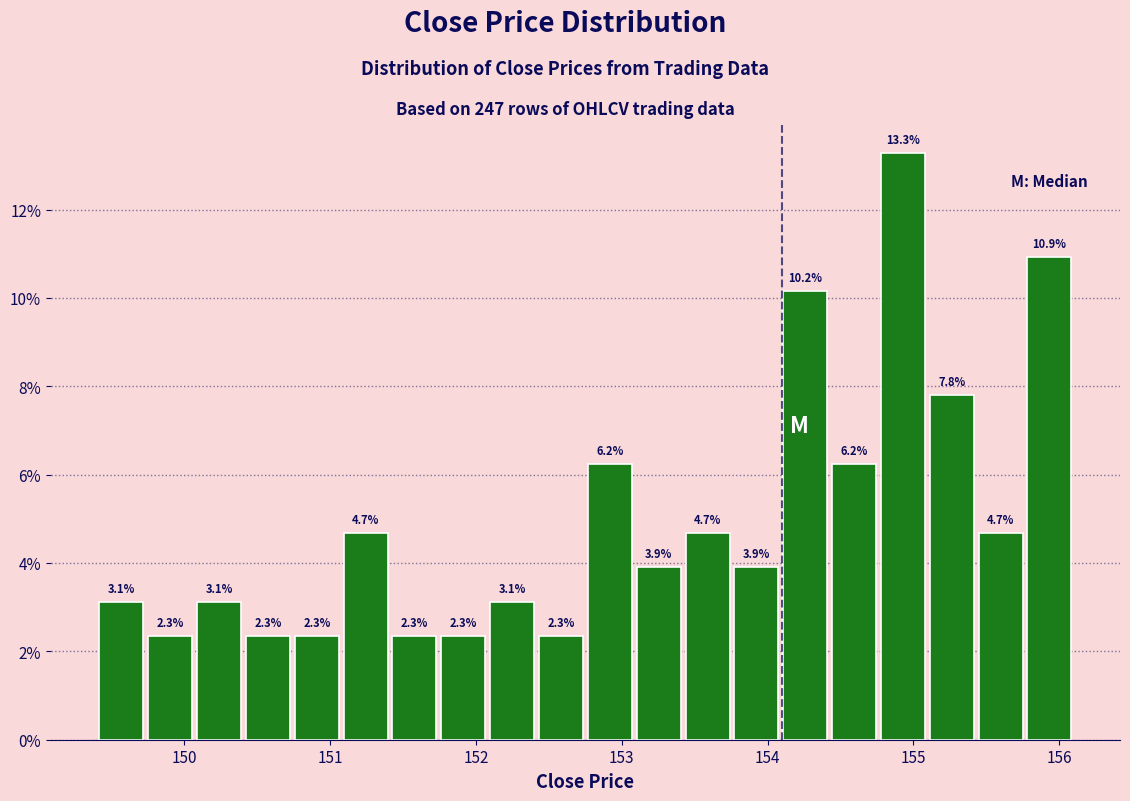

Read against the x-axis, roughly where is the centre of the tallest bar?

154.9